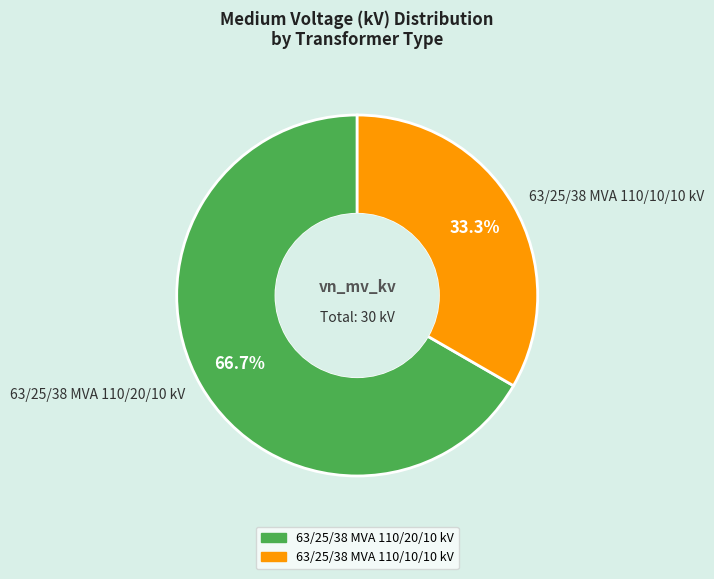

How much of the chart is everything except 63/25/38 MVA 110/20/10 kV?

33.3%